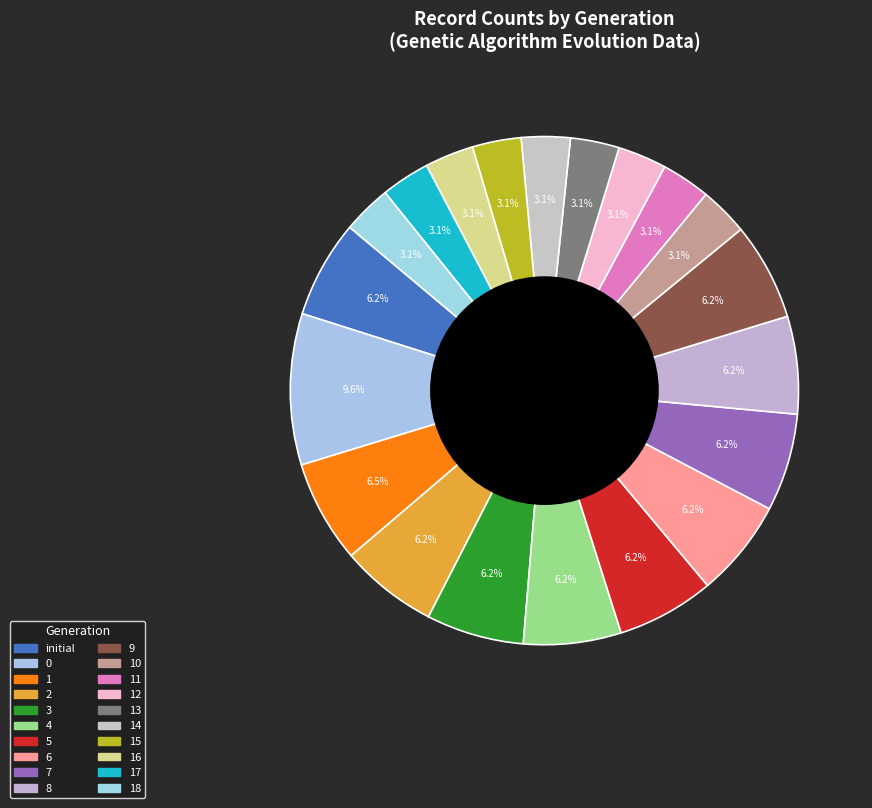

To the nearest percent, what percentage of the pie is 10?

3%